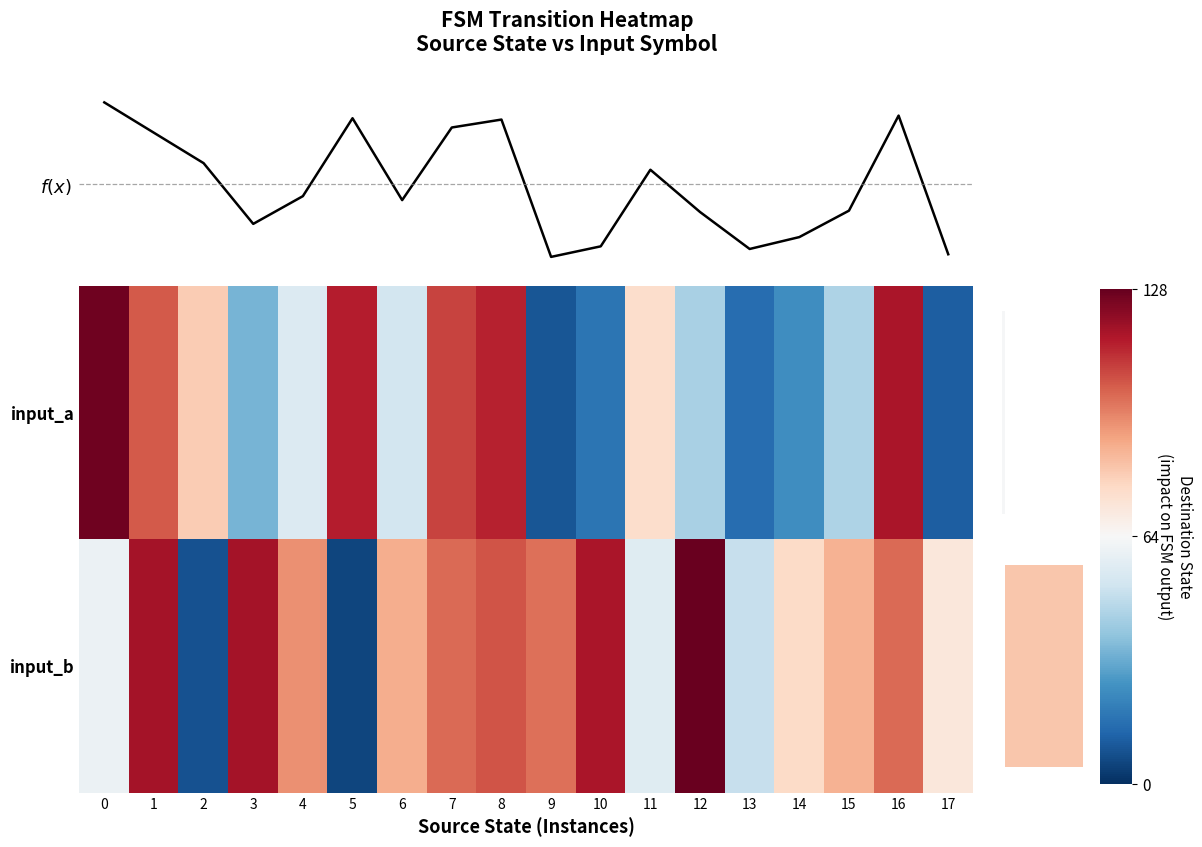

What is the sum of the input_a values at 1 and 10?

120